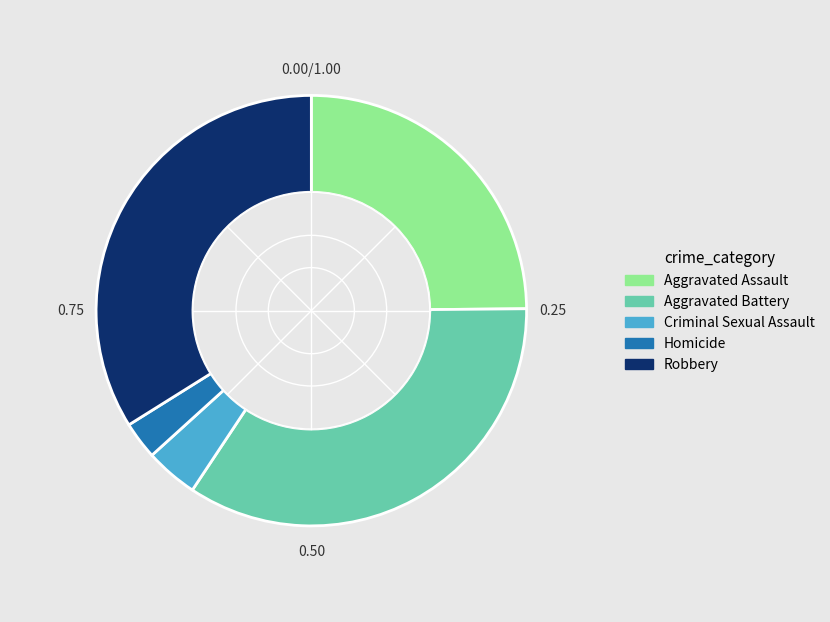

What is the smallest slice in the pie chart?

Homicide